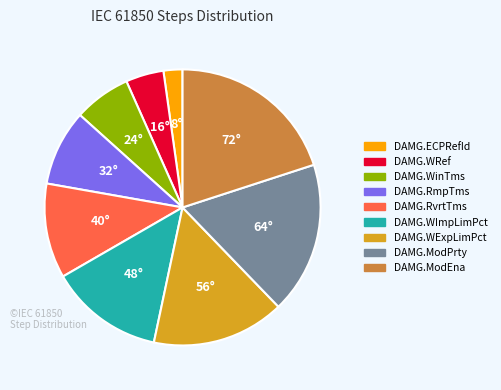

Is it true that DAMG.WExpLimPct is 8% of the pie?

False